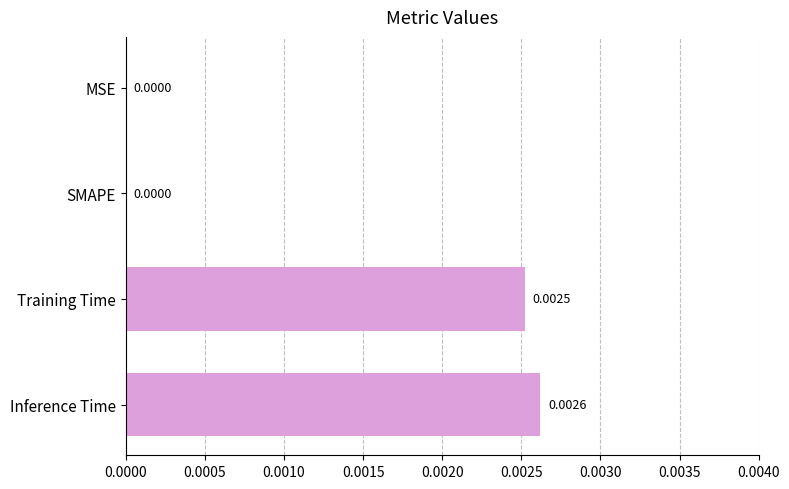

Which has a higher value, Training Time or Inference Time?

Inference Time